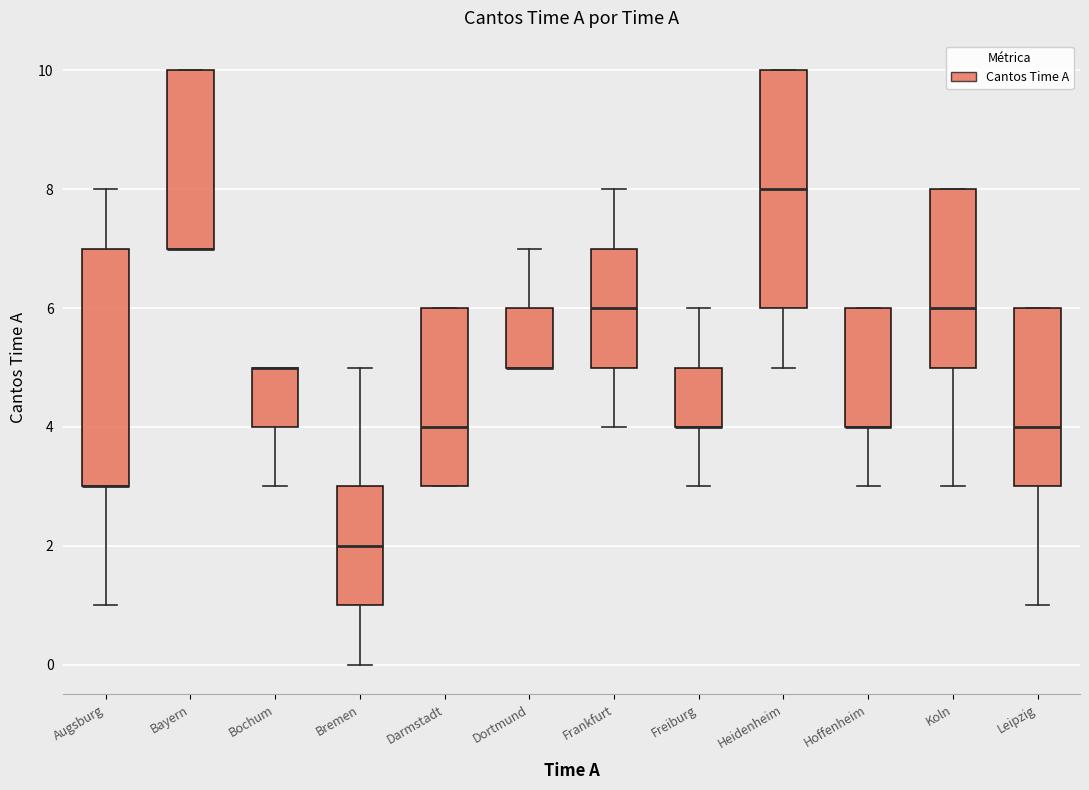

Where does the lower whisker of the box for Koln end on the y-axis? The values are not printed on the chart, so give them approximately, as read against the axis.

3